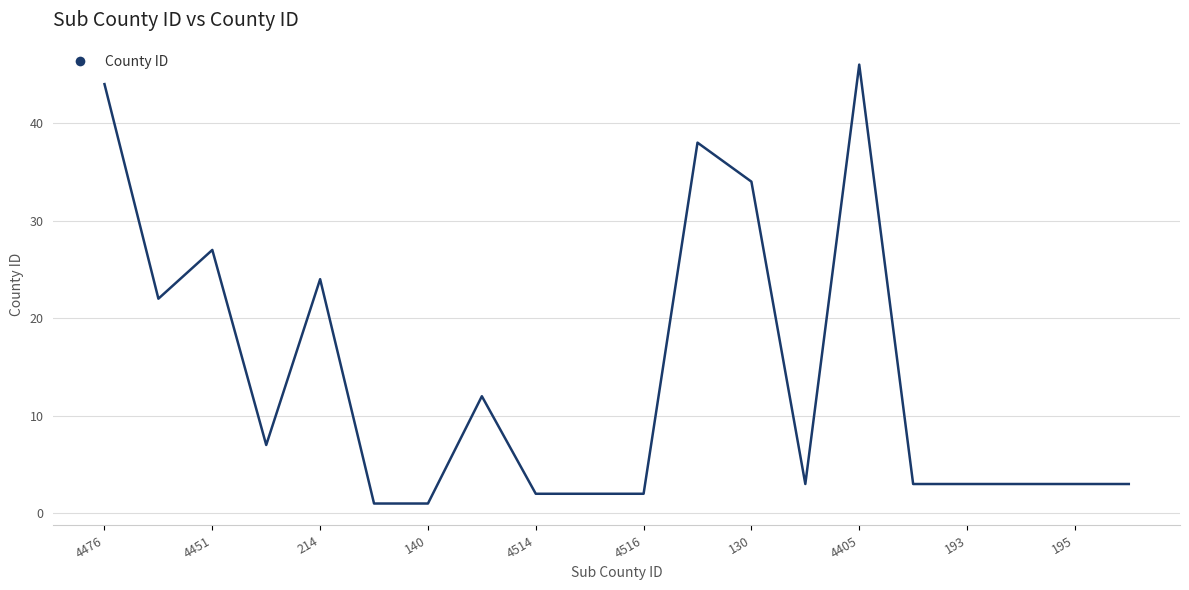

True or false: the data has more than 1 interior local peaks.

True